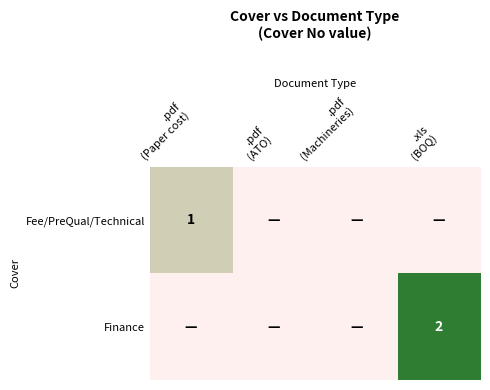

At how many categories does at least one series exceed 0?

2